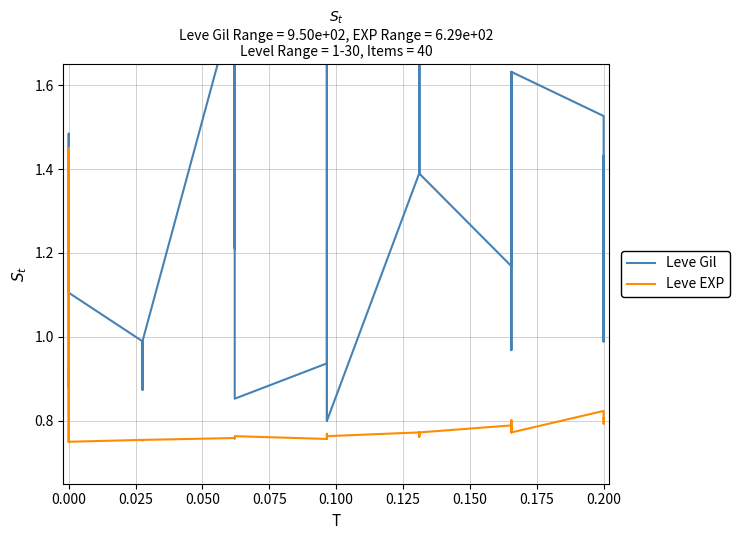

How many intersections are there between Leve EXP and Leve Gil?

2